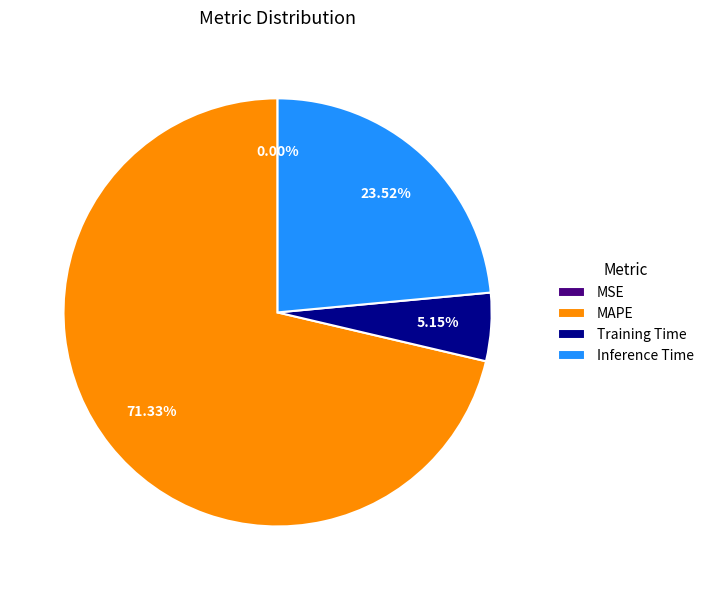

Does MAPE account for over 50% of the chart?

Yes